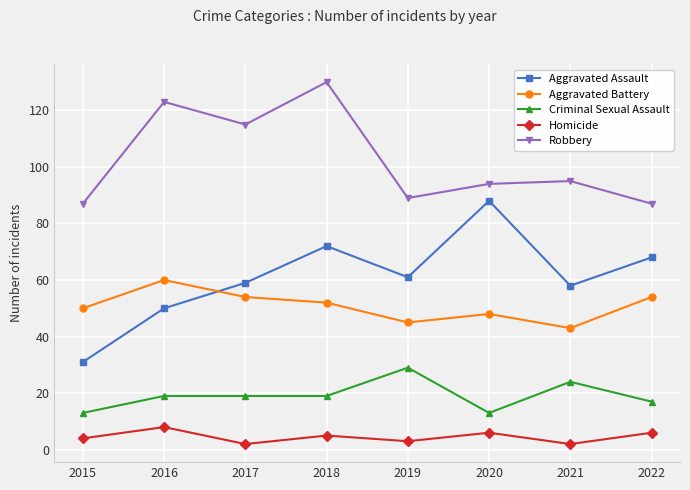

At which label does Aggravated Battery first exceed 52?

2016